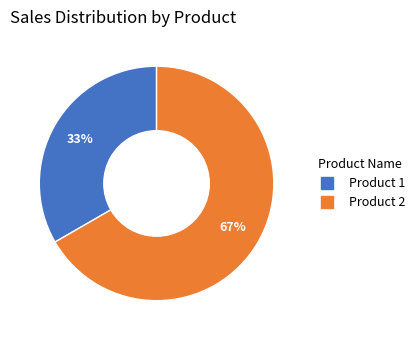

Is there any slice that represents more than half of the pie?

Yes